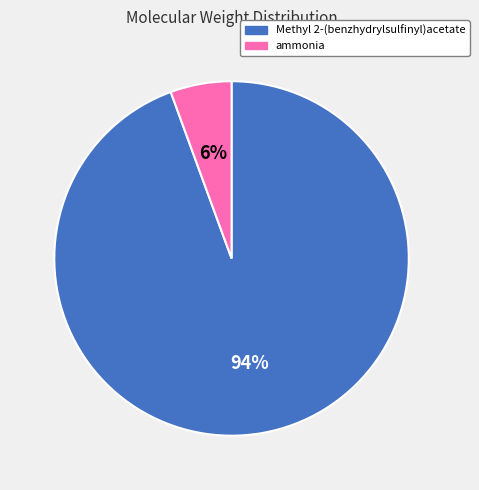

Is it true that ammonia is 6% of the pie?

True